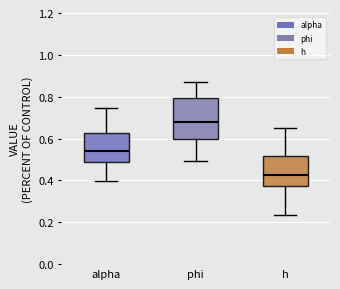

Reading left to right, transcribe this box plot: for each box, give where its median line is, the range the box spans, and where its two whiskers end, as read against the y-axis. The values are not printed on the chart, so give them approximately, as read against the axis.

alpha: median 0.54, box 0.48 to 0.62, whiskers 0.40 to 0.74
phi: median 0.68, box 0.60 to 0.80, whiskers 0.50 to 0.88
h: median 0.42, box 0.38 to 0.52, whiskers 0.24 to 0.64